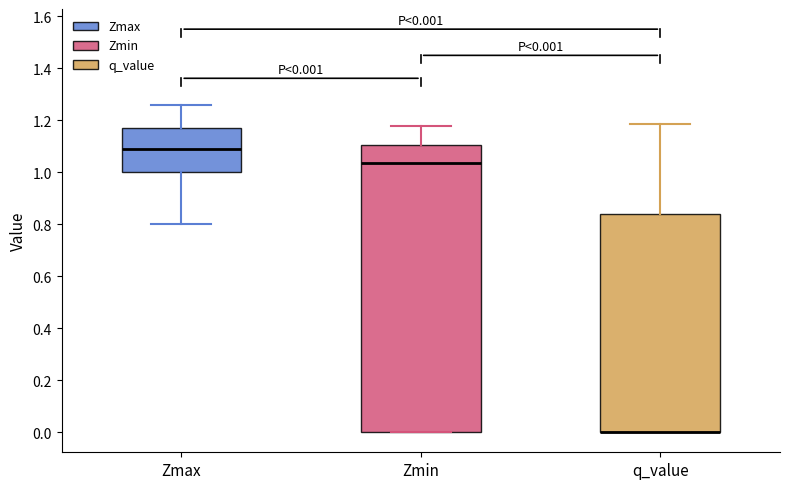

Which box is the tallest, from its lower edge to its upper edge?

Zmin